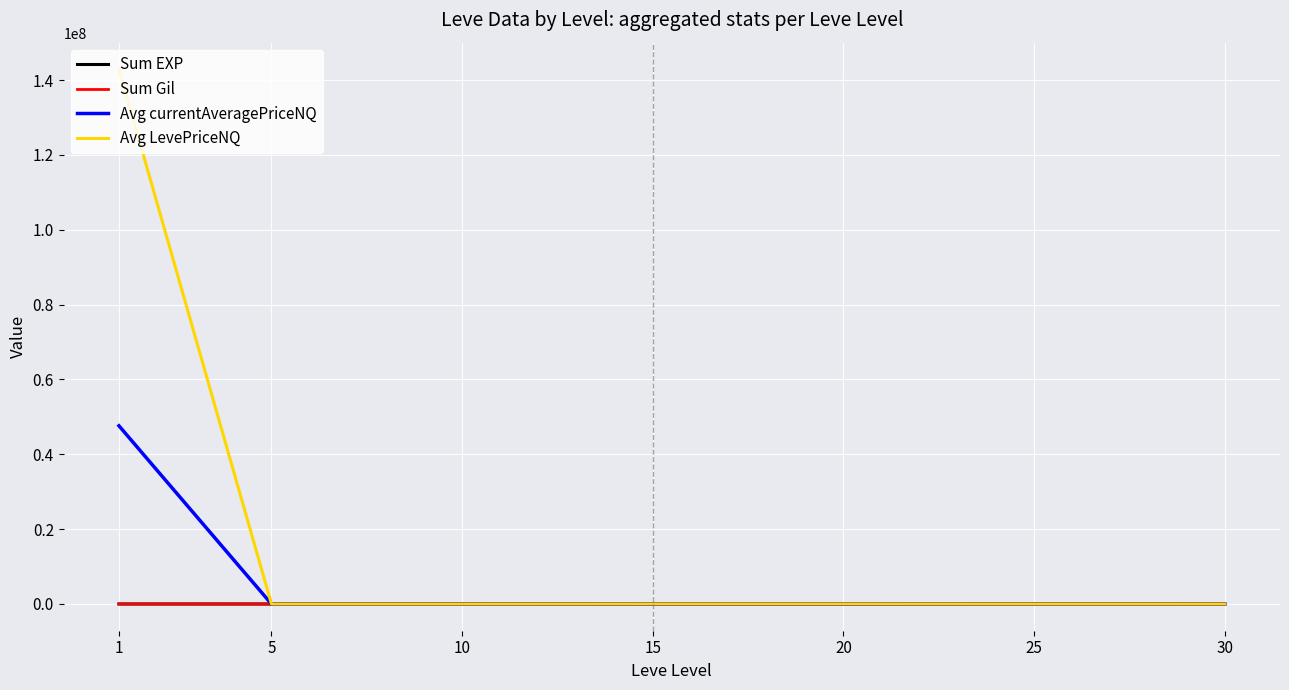

Which series has the largest total across all categories?

Avg LevePriceNQ